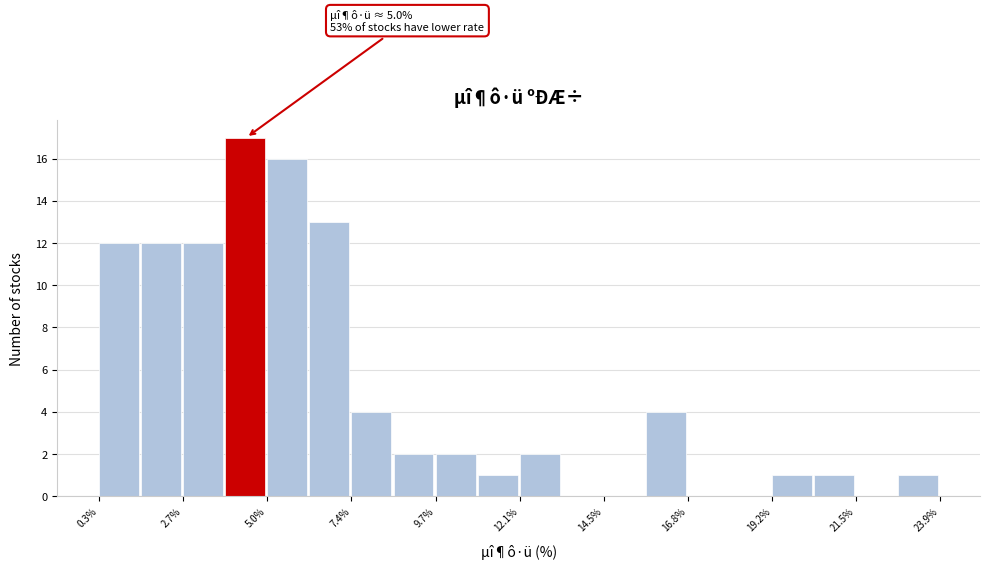

Around what value on the x-axis is the tallest bar? Give the approximate position of its centre, as read against the axis.

4.5